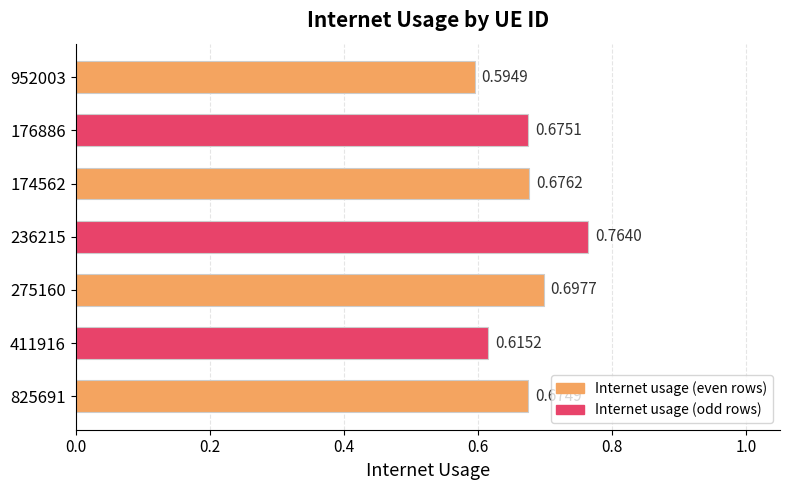

Count the number of data series in this chart.

1